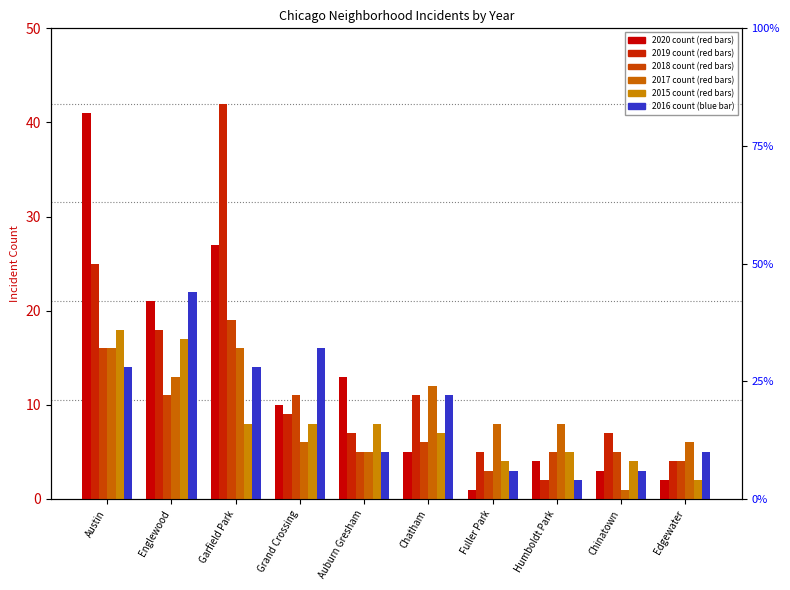

Is it true that 2019 equals 42 at Garfield Park?

True